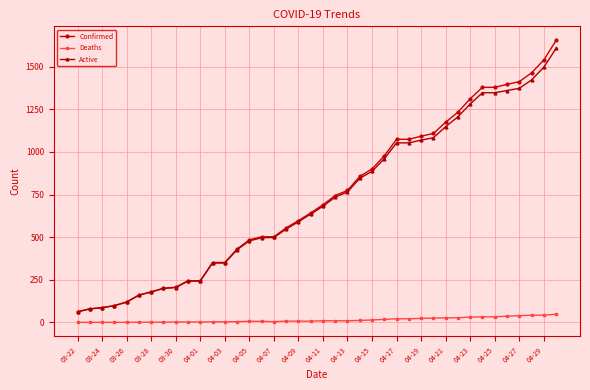

At how many categories does at least one series exceed 883?

16